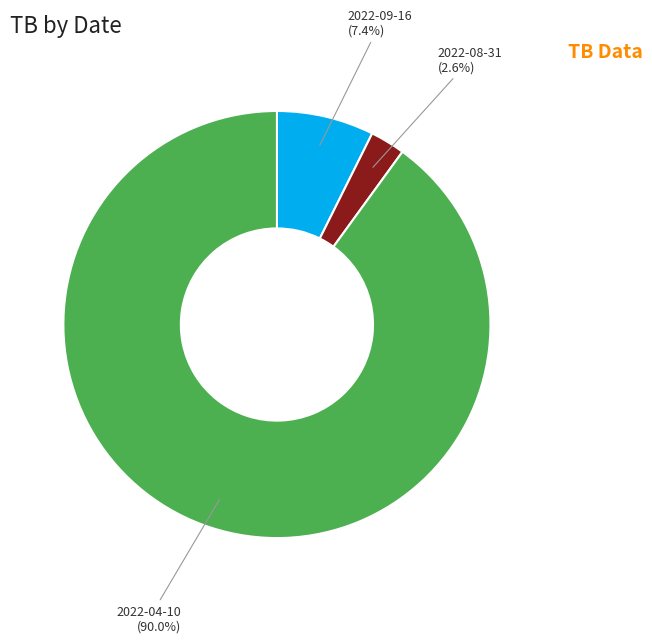

How many segments does this pie chart have?

3